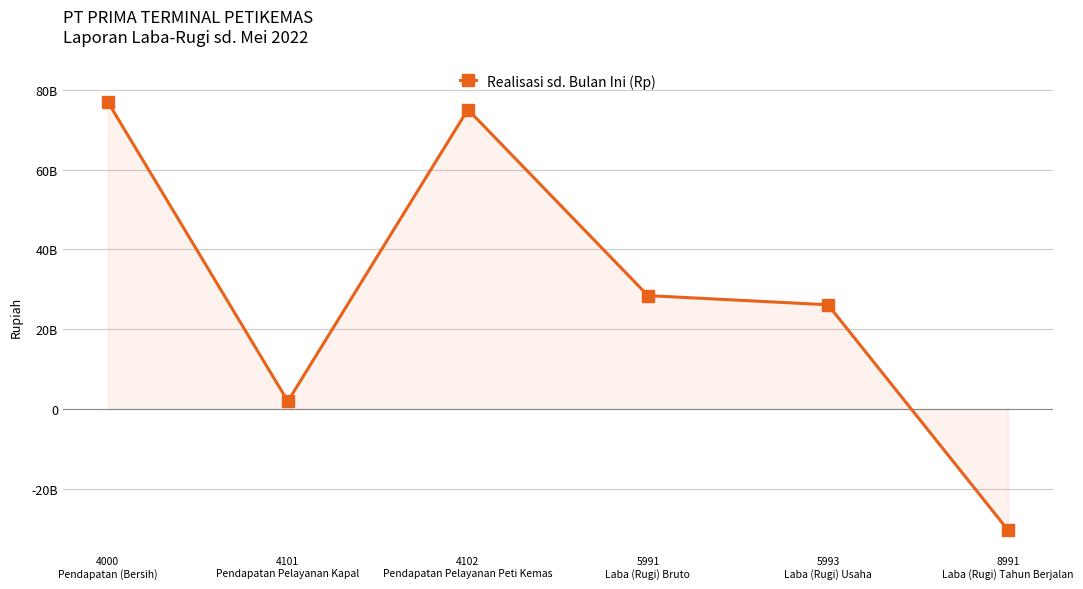

What is the sum of all values?

178183825224